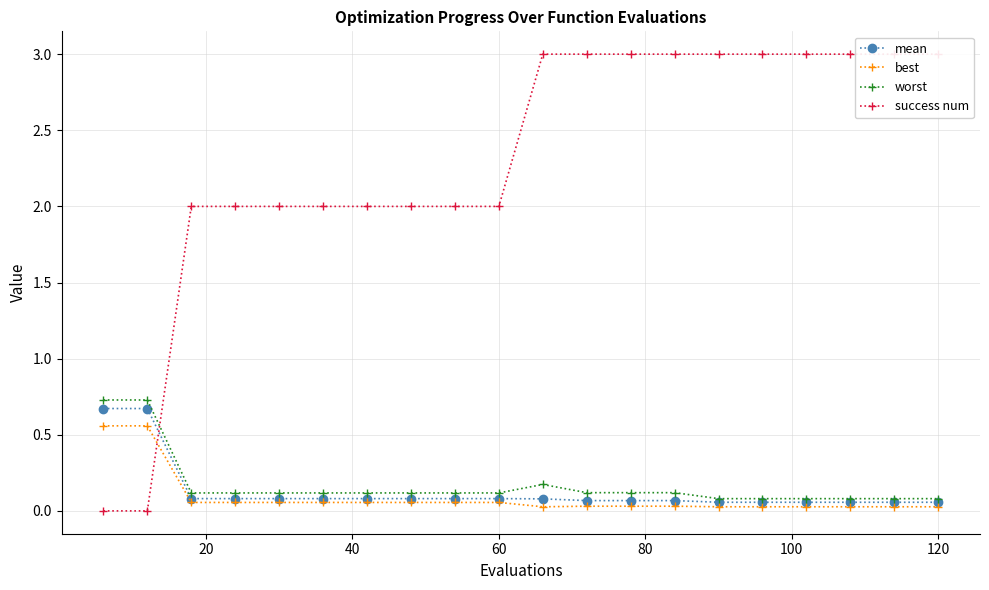

True or false: success num has more than 1 interior local peaks.

False